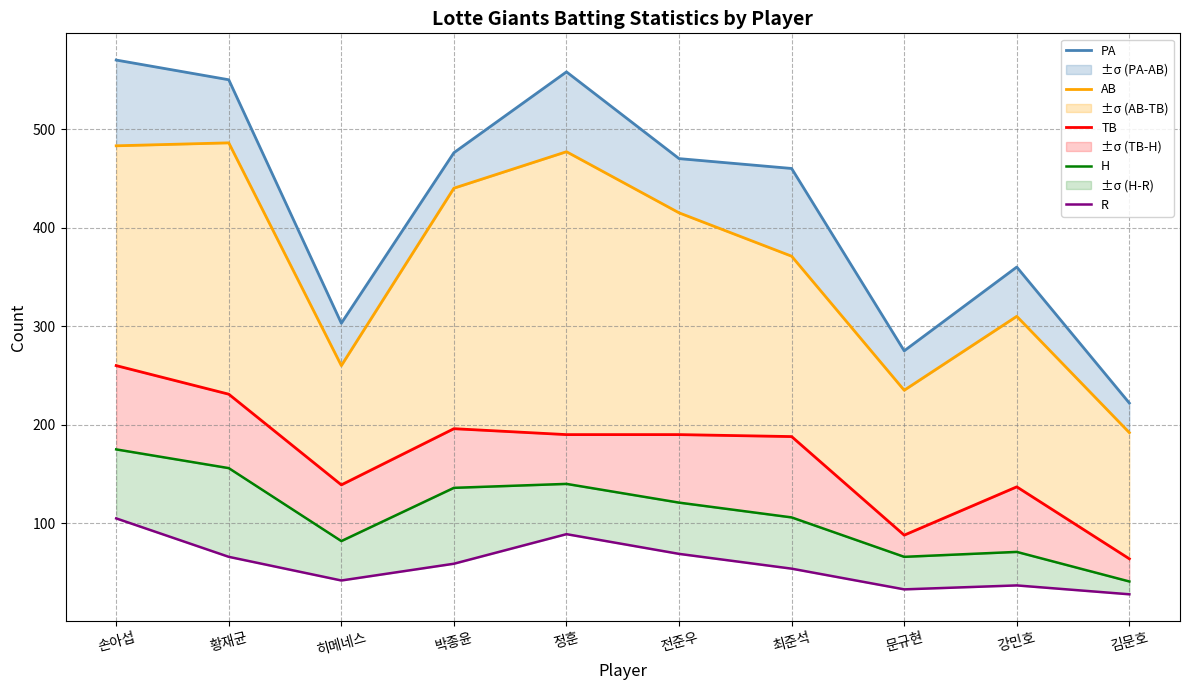

Which has a higher value, 전준우 or 최준석?

전준우